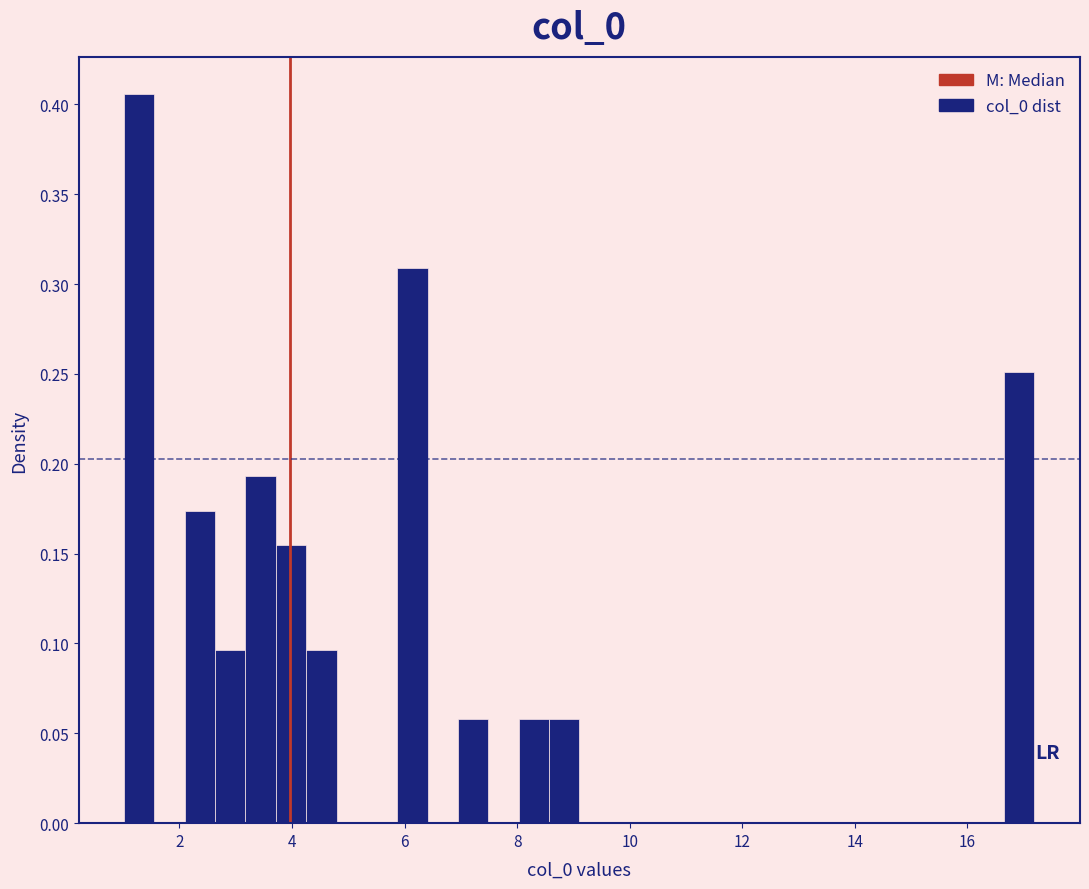

Read against the x-axis, roughly where is the centre of the tallest bar?

1.2